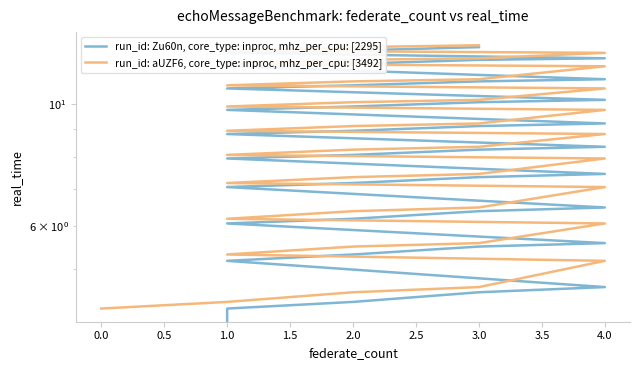

True or false: run_id: aUZF6, core_type: inproc, mhz_per_cpu: [3492] has a value of 19.4 at 3.0.

False